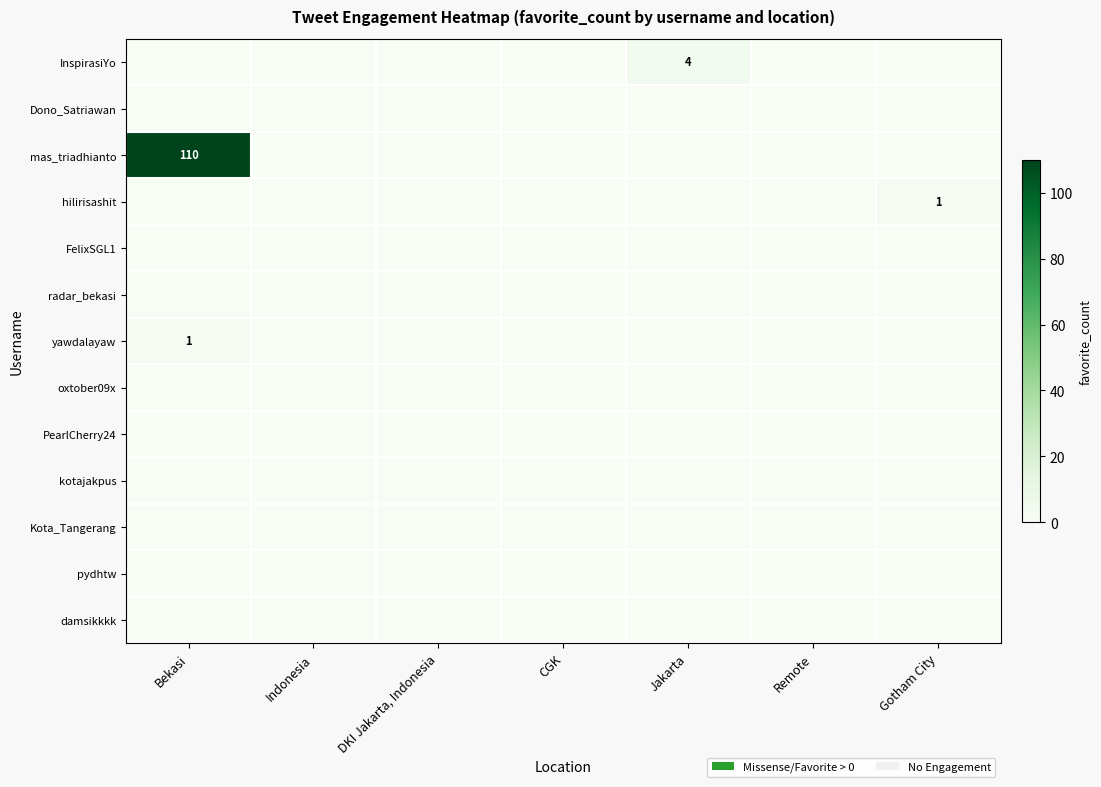

At which category is the sum across all series the highest?

Bekasi